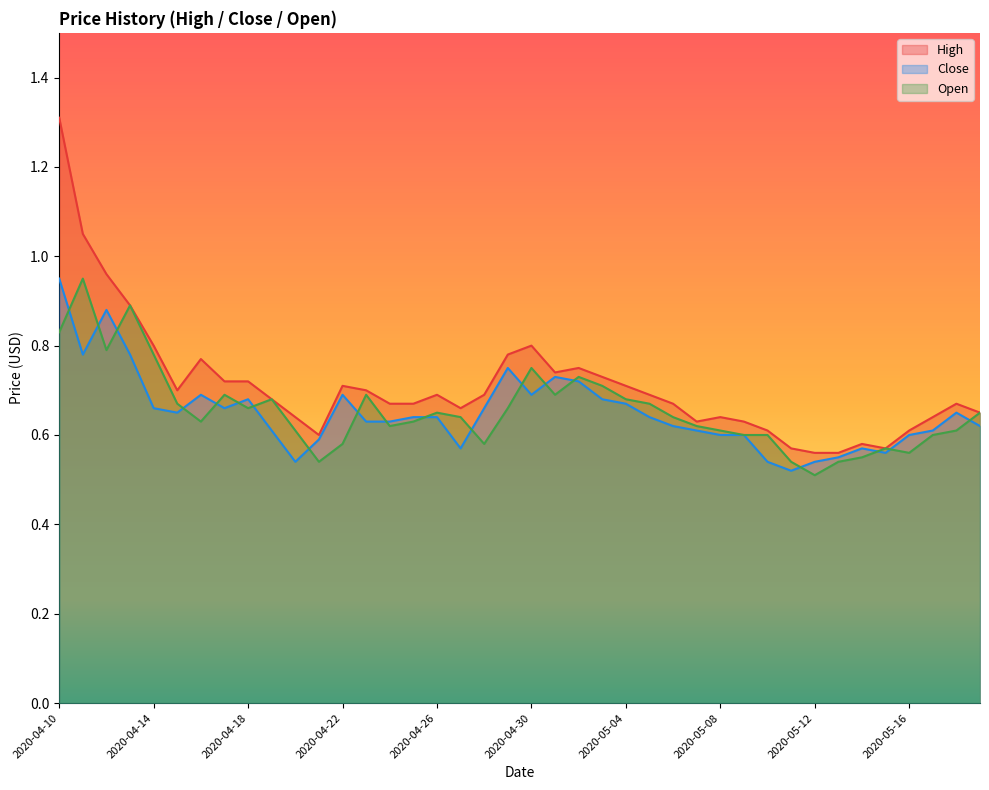

At how many categories does at least one series exceed 1?

2